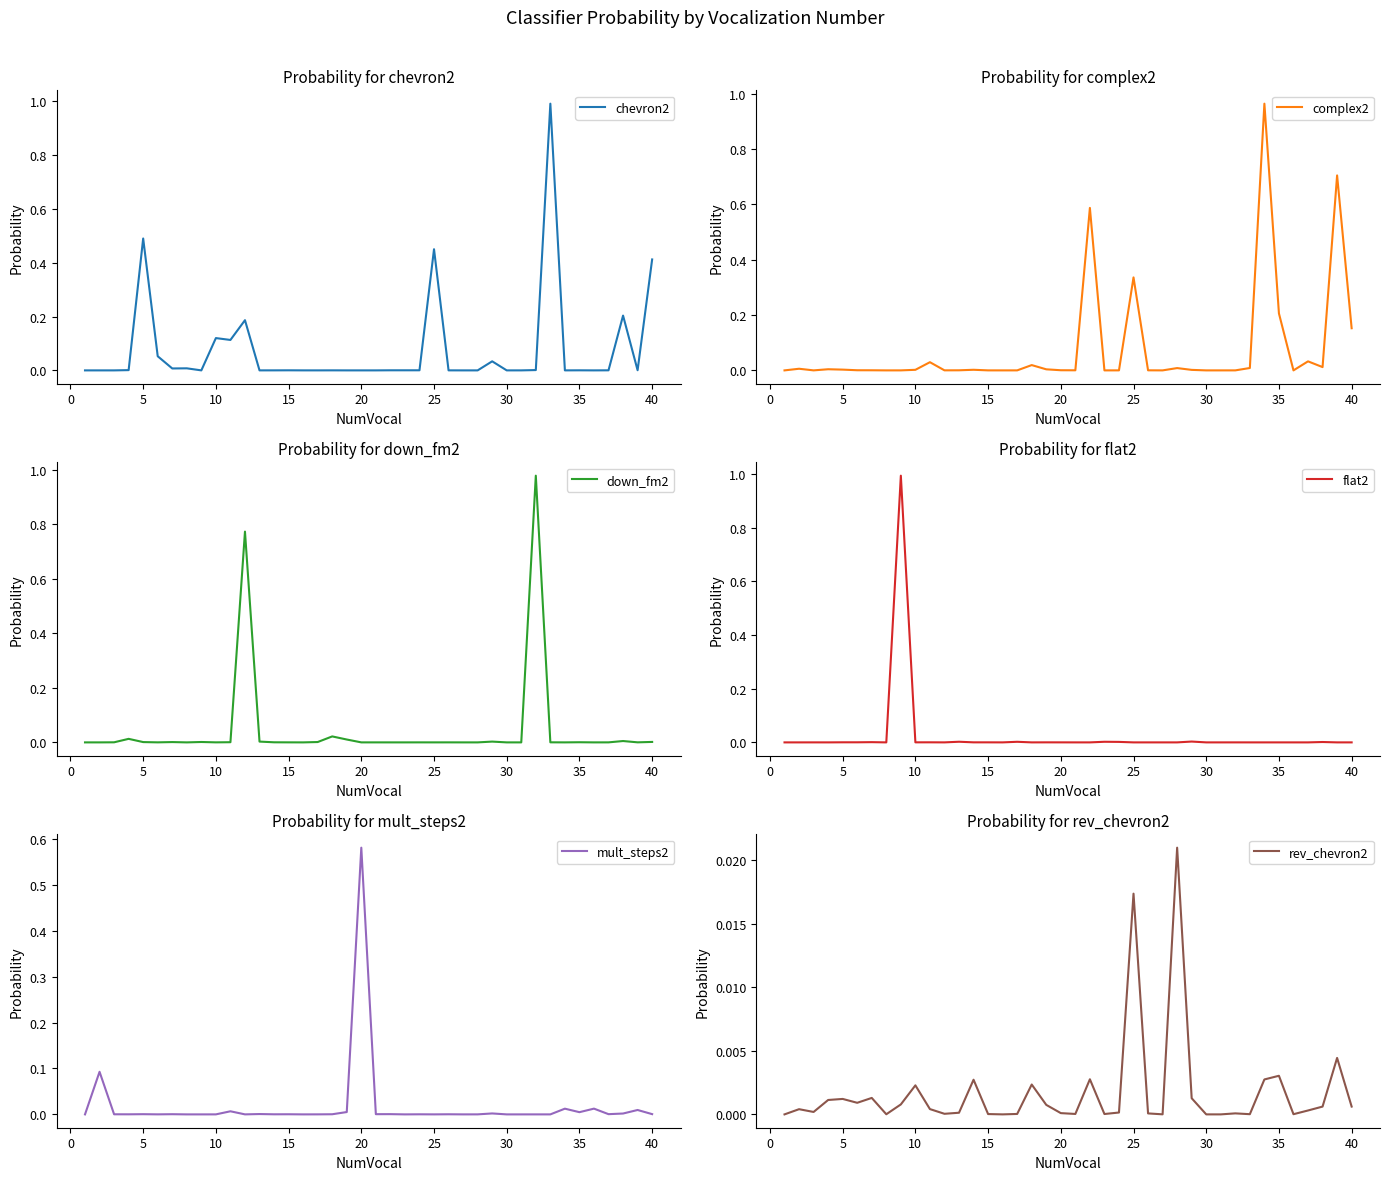

What is the sum of all mult_steps2 values?

0.7